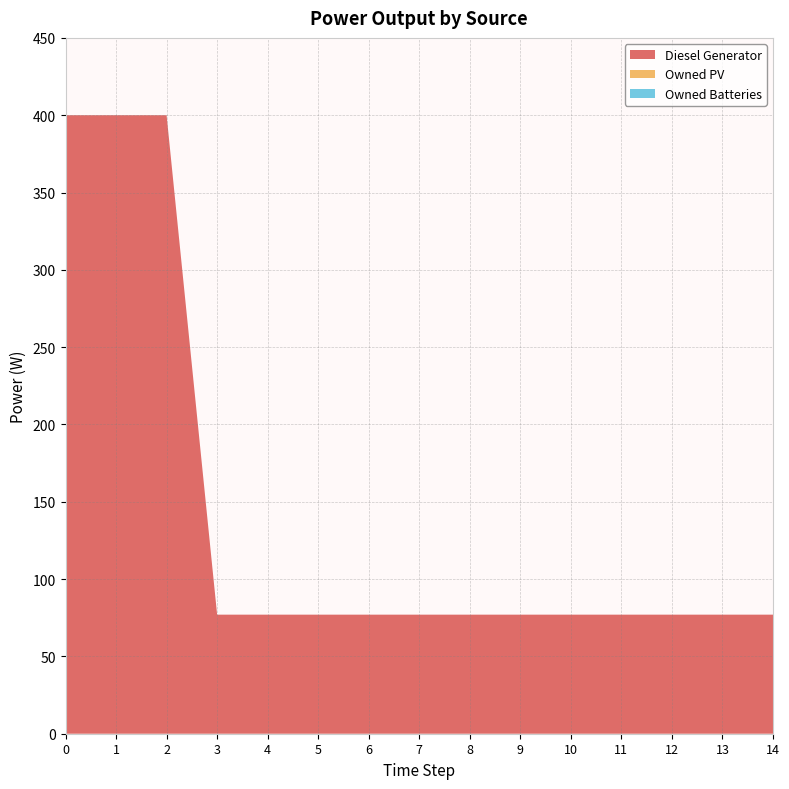

Reading left to right, what are all the values shown in this chart?

Diesel Generator: 400	400	400	77	77	77	77	77	77	77	77	77	77	77	77
Owned PV: 0	0	0	0	0	0	0	0	0	0	0	0	0	0	0
Owned Batteries: 0	0	0	0	0	0	0	0	0	0	0	0	0	0	0